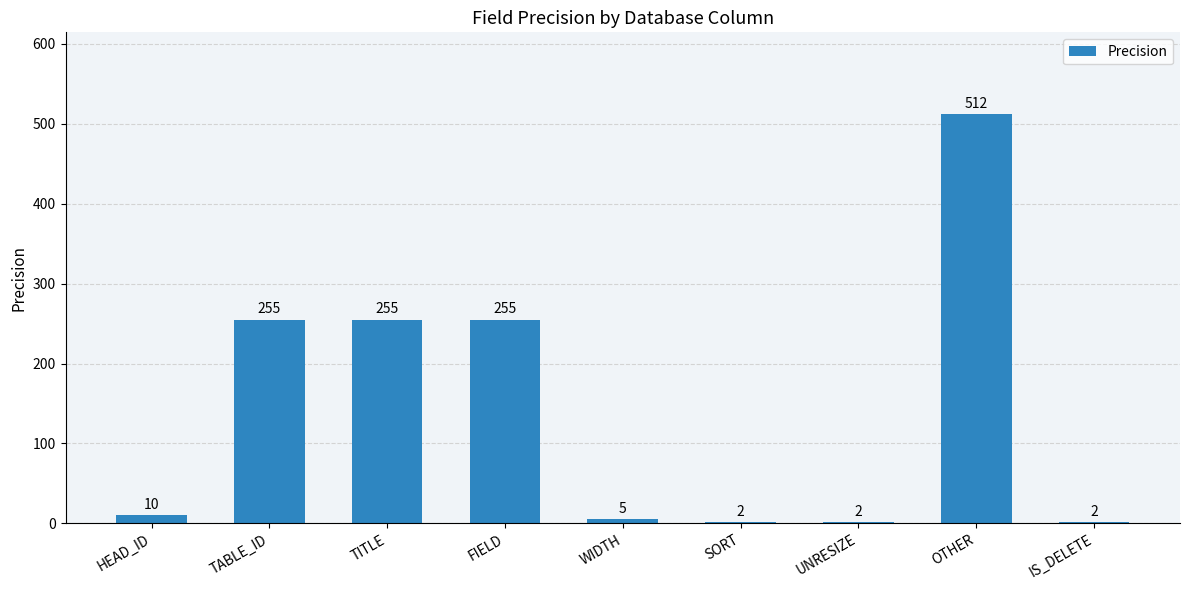

What is the greatest value displayed?

512